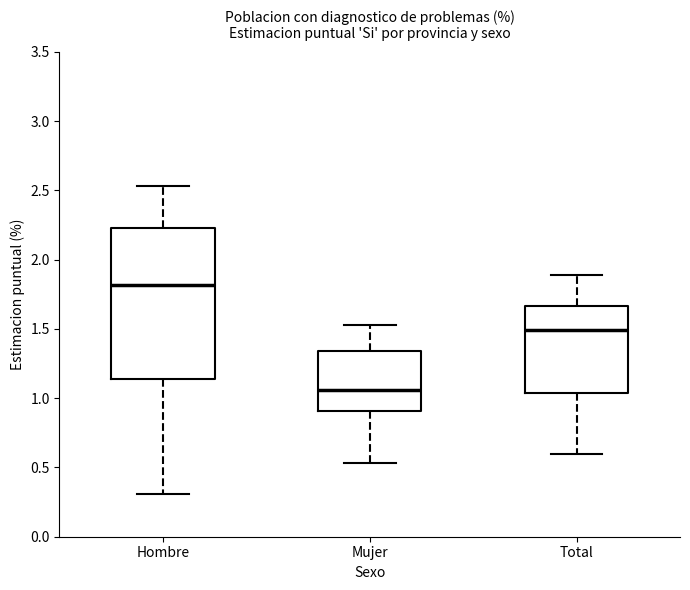

Where does the median line of the box for Mujer sit on the y-axis? The values are not printed on the chart, so give them approximately, as read against the axis.

1.05